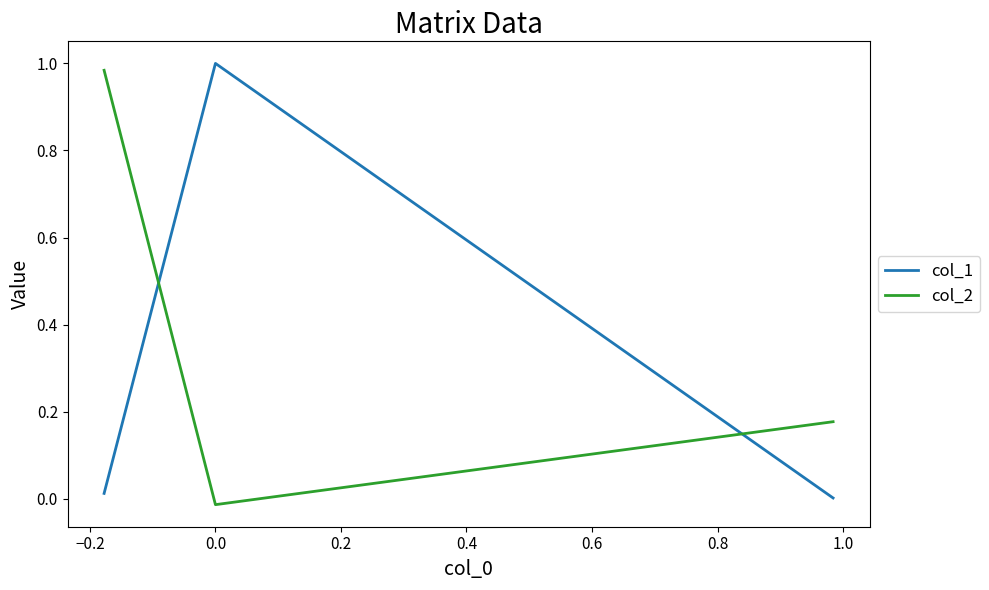

How many lines are shown in the chart?

2